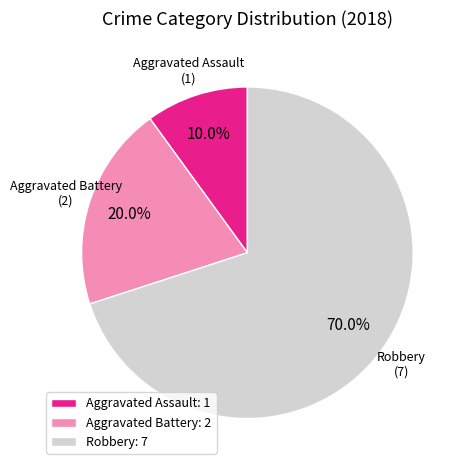

To the nearest percent, what is the combined percentage of Aggravated Assault and Aggravated Battery?

30%